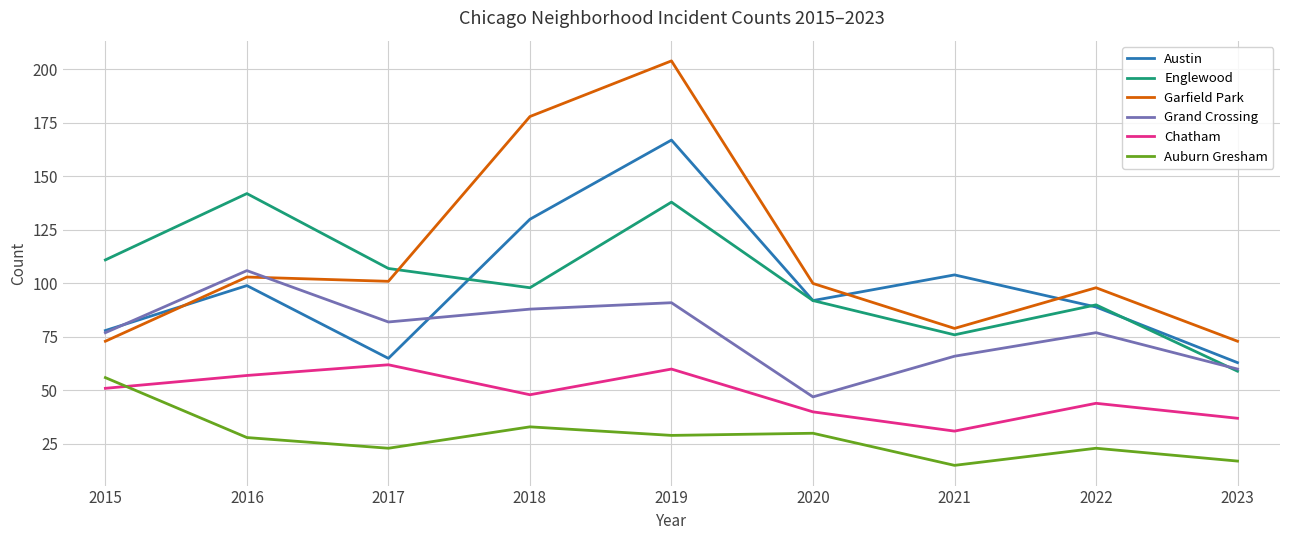

Where is the first local maximum for Garfield Park?

2016